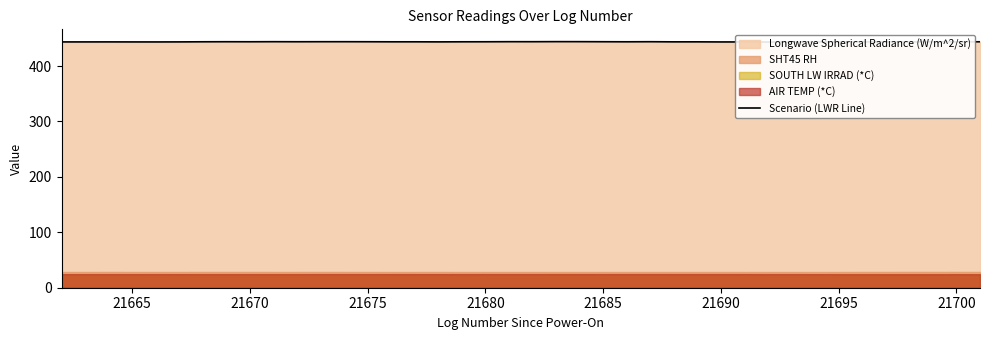

How many lines are shown in the chart?

1